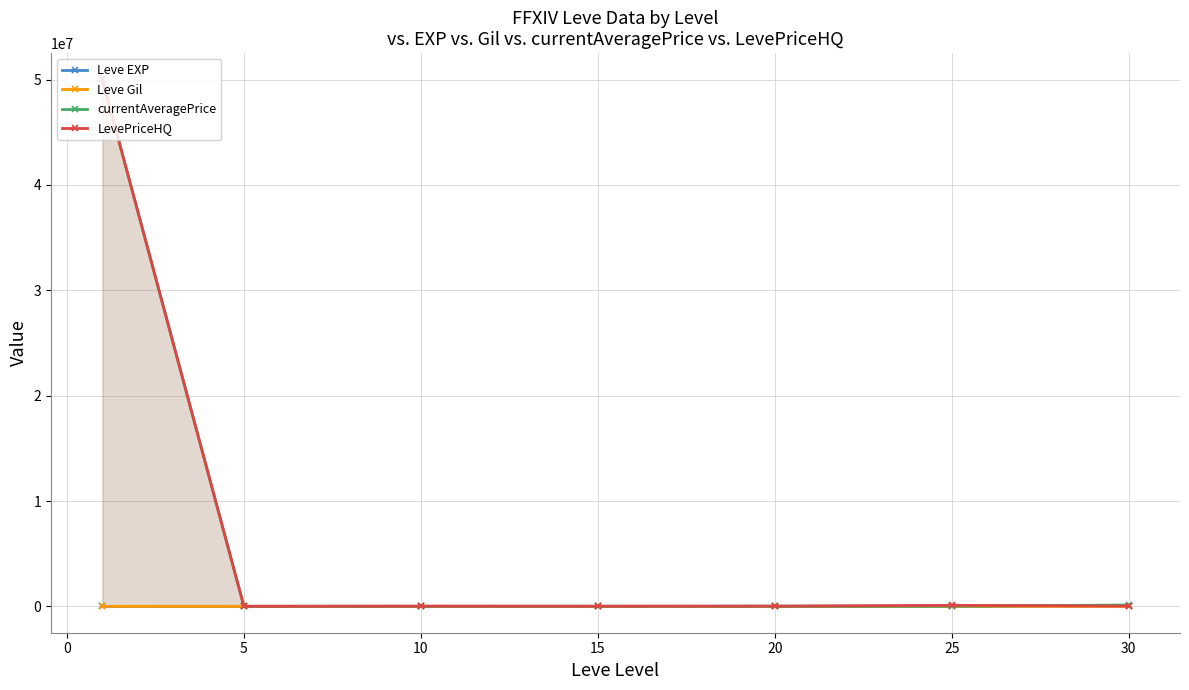

Is it true that currentAveragePrice equals 10000 at 25?

True